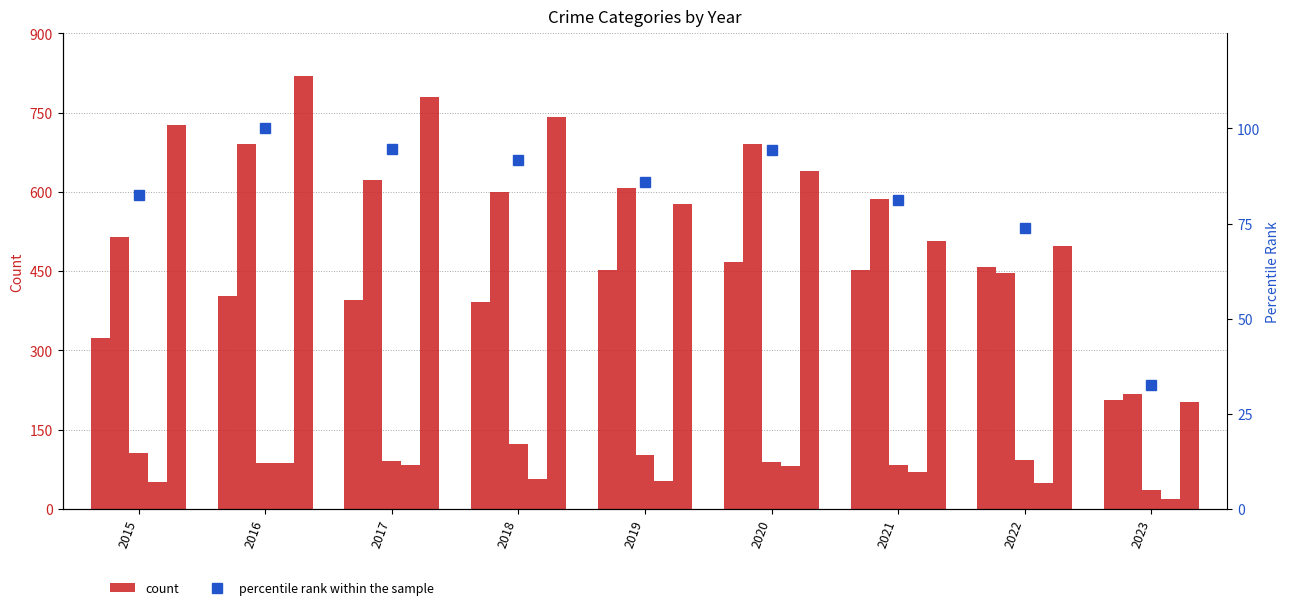

What is the lowest value of the percentile rank within the sample series?

32.6